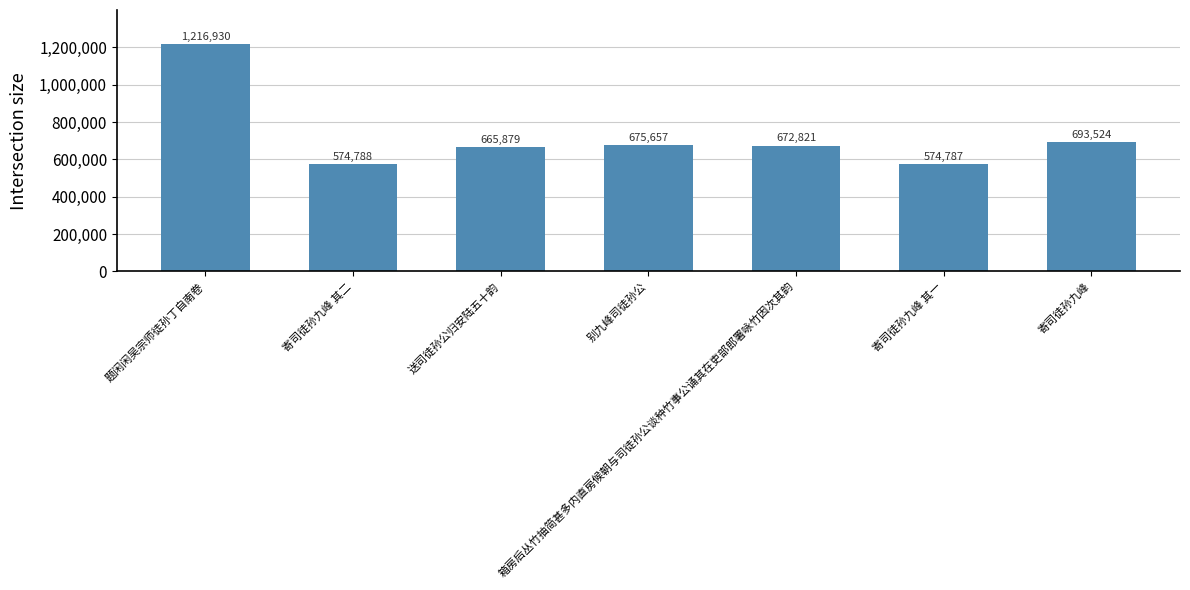

What is the change in value from 题闲闲吴宗师徒孙丁自南卷 to 寄司徒孙九峰?

-523406